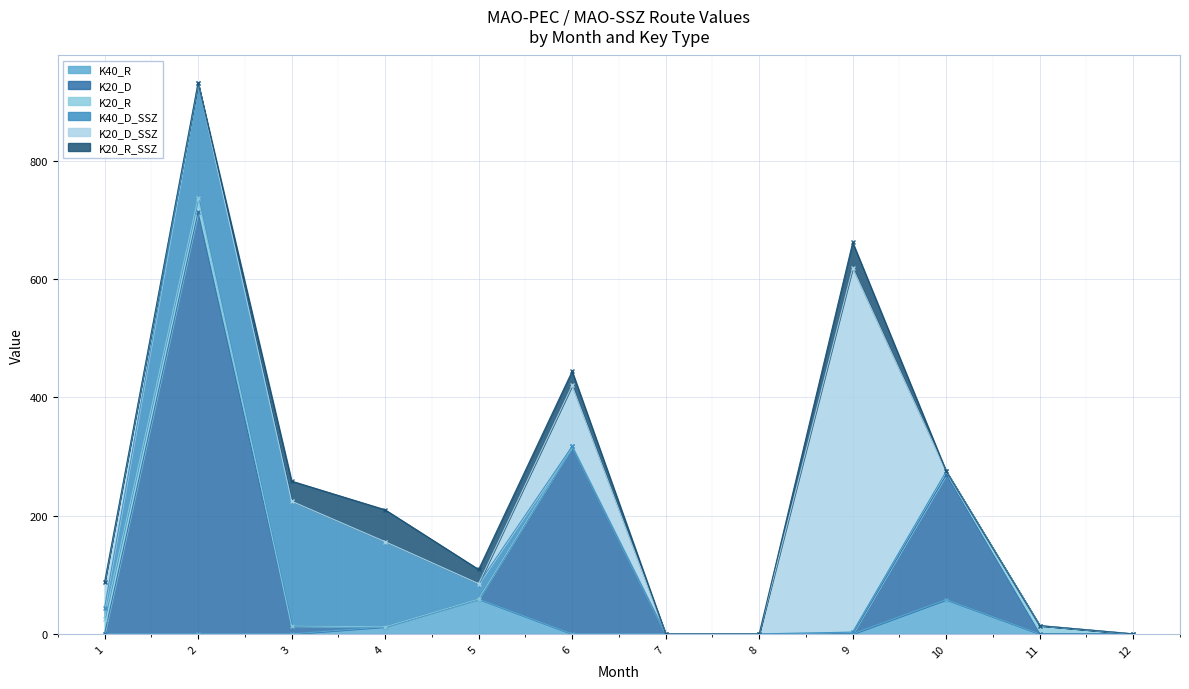

After their last crossing, which series has the higher values: K40_R or K20_R?

K20_R